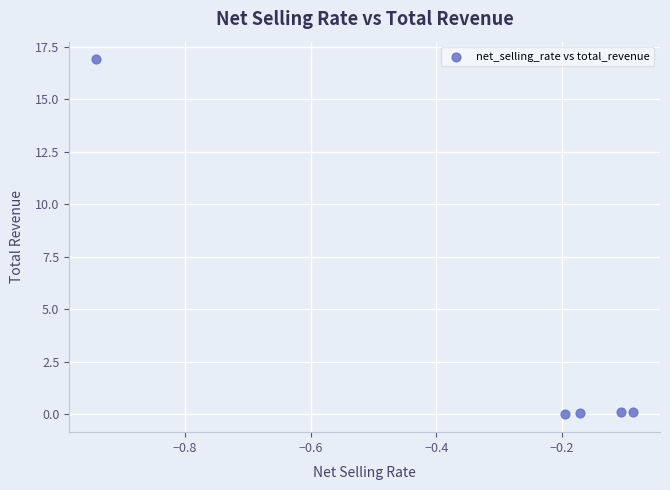

What is the average X value?

-0.3